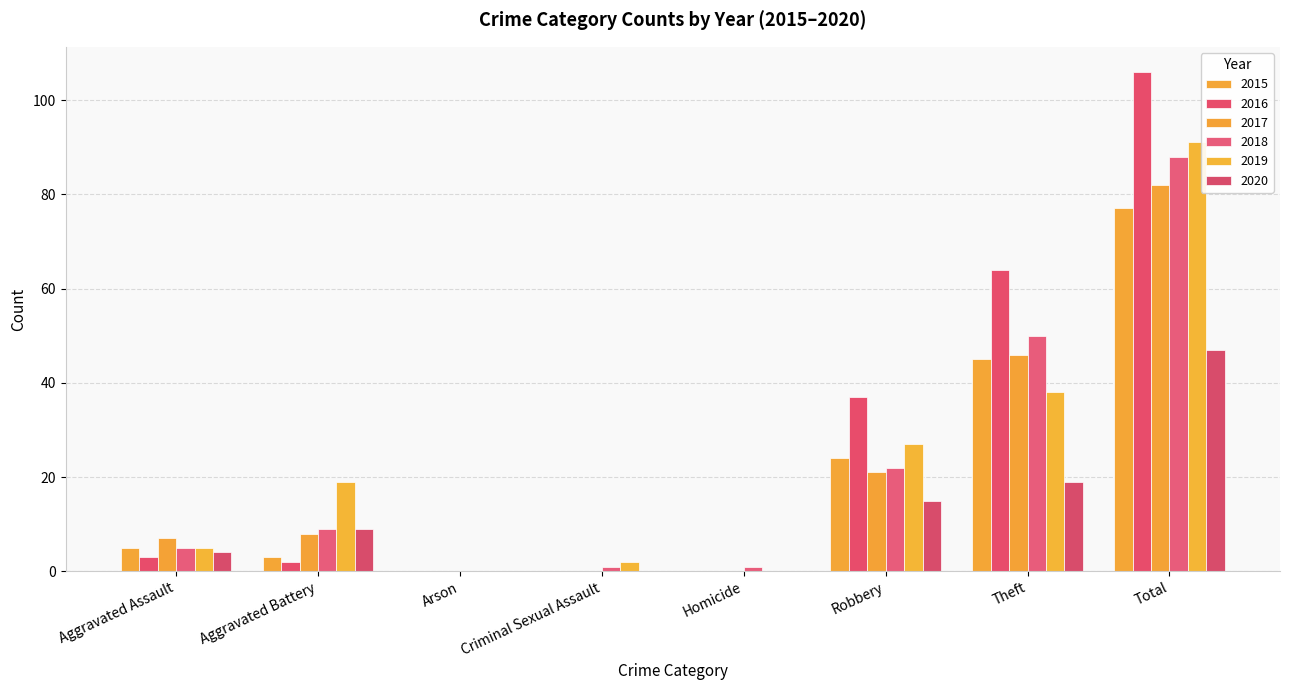

What is the difference between the highest and lowest values at Criminal Sexual Assault?

2